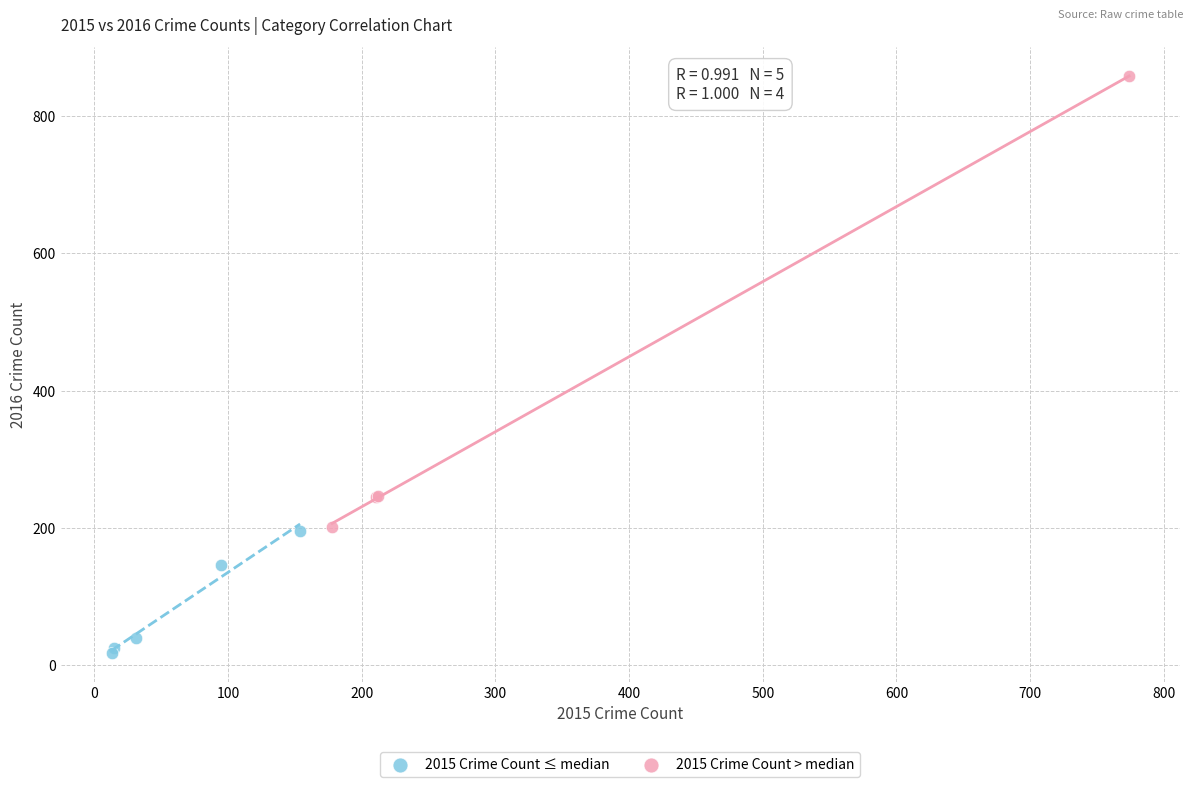

Which series has the widest spread of Y values?

2015 Crime Count > median